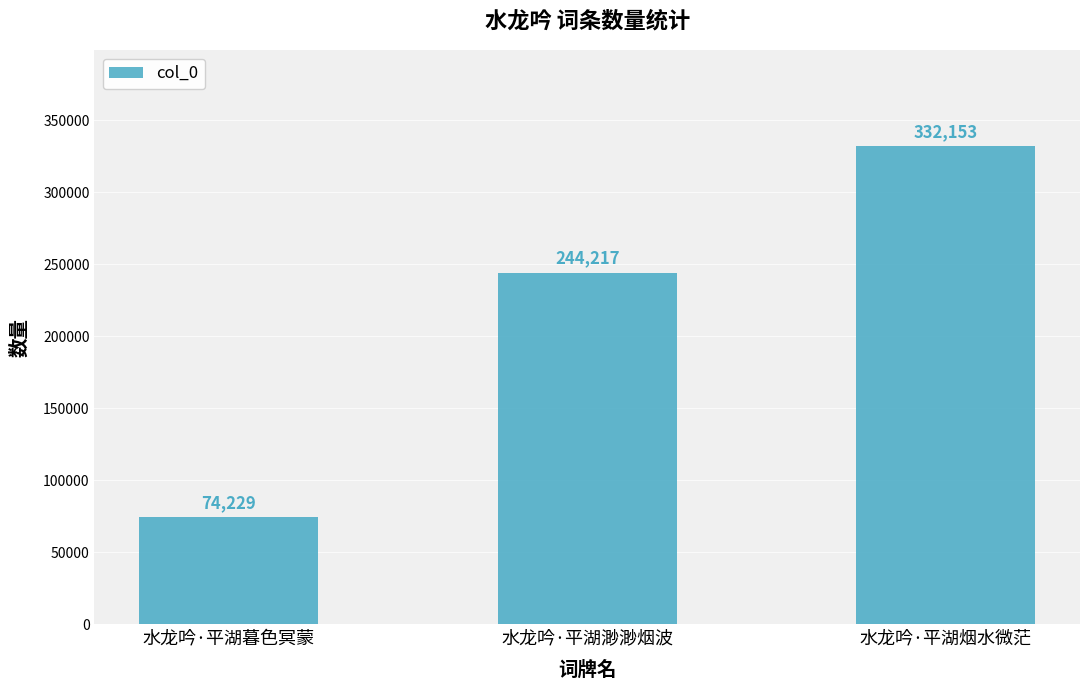

What is the sum of all values?

650599